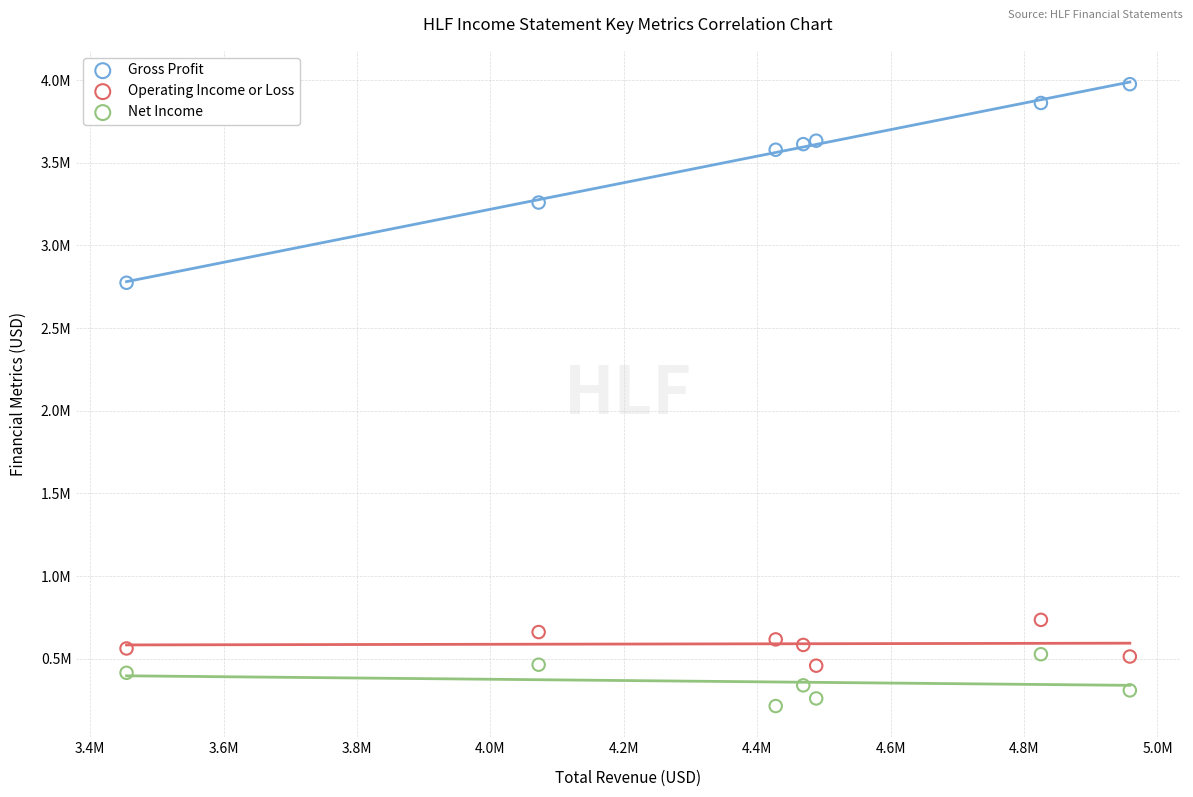

What are all the series names shown in the legend?

Gross Profit, Operating Income or Loss, Net Income